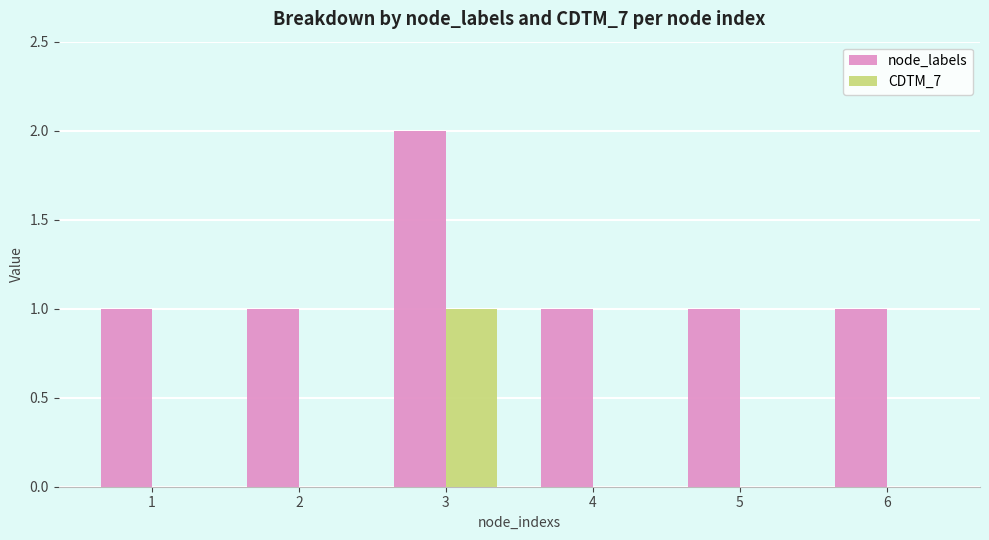

Does the chart contain stacked bars?

No